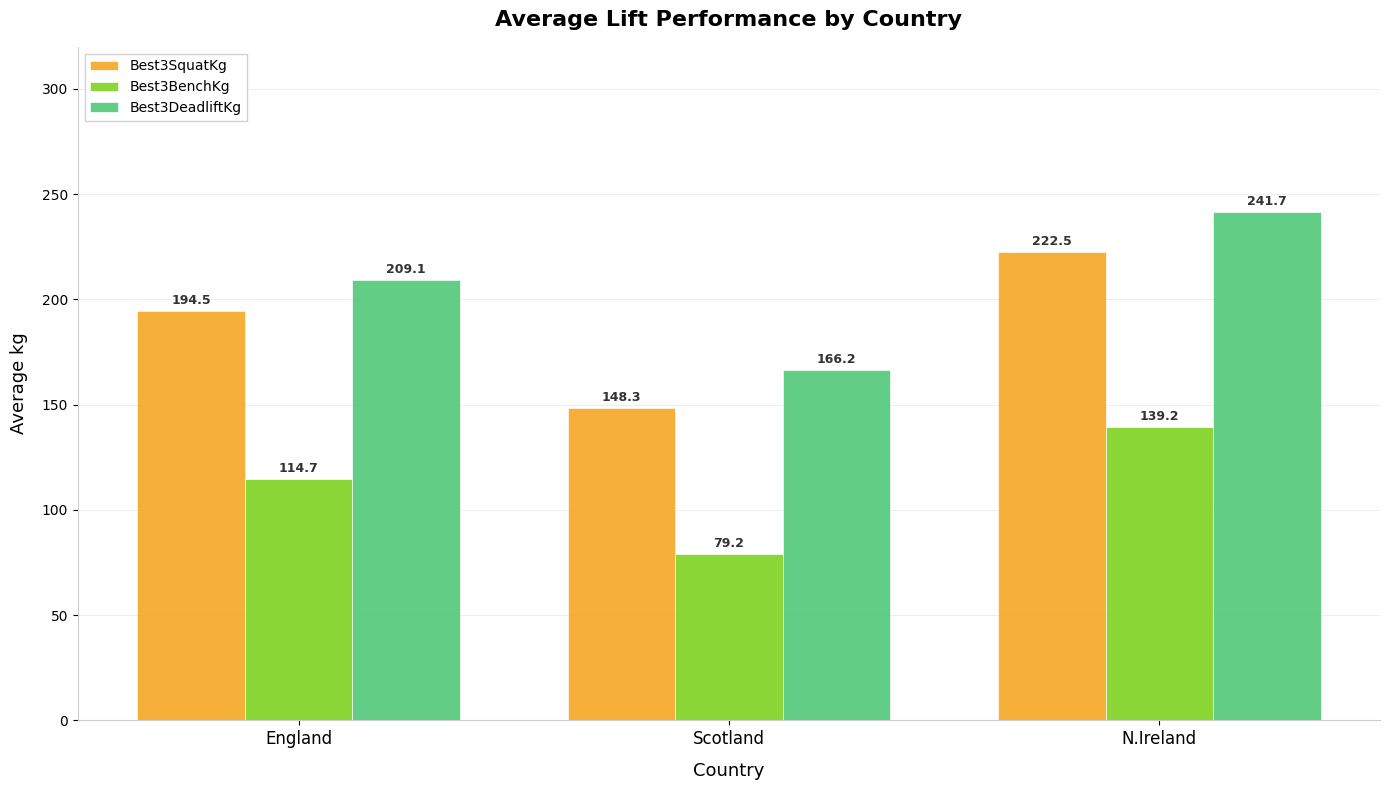

What is the value of the Best3BenchKg bar at the 3rd from the left?

139.2